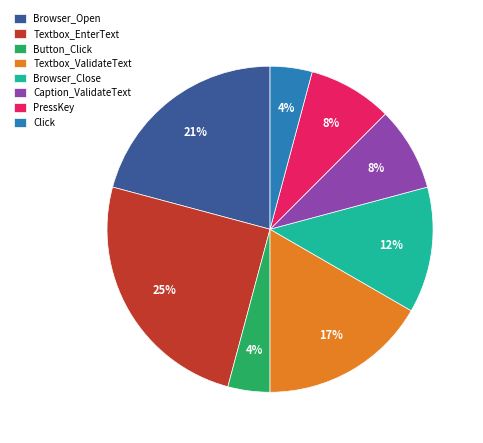

Is the sum of Textbox_EnterText and Caption_ValidateText greater than half?

No